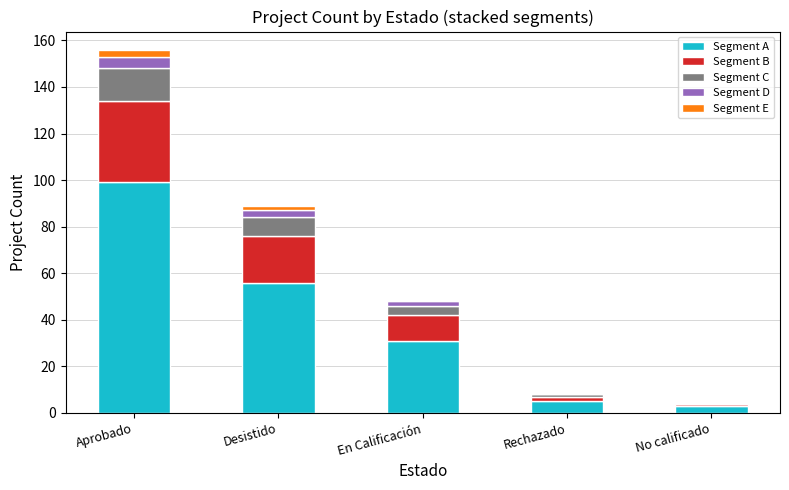

What is the highest value of the Segment A series?

99